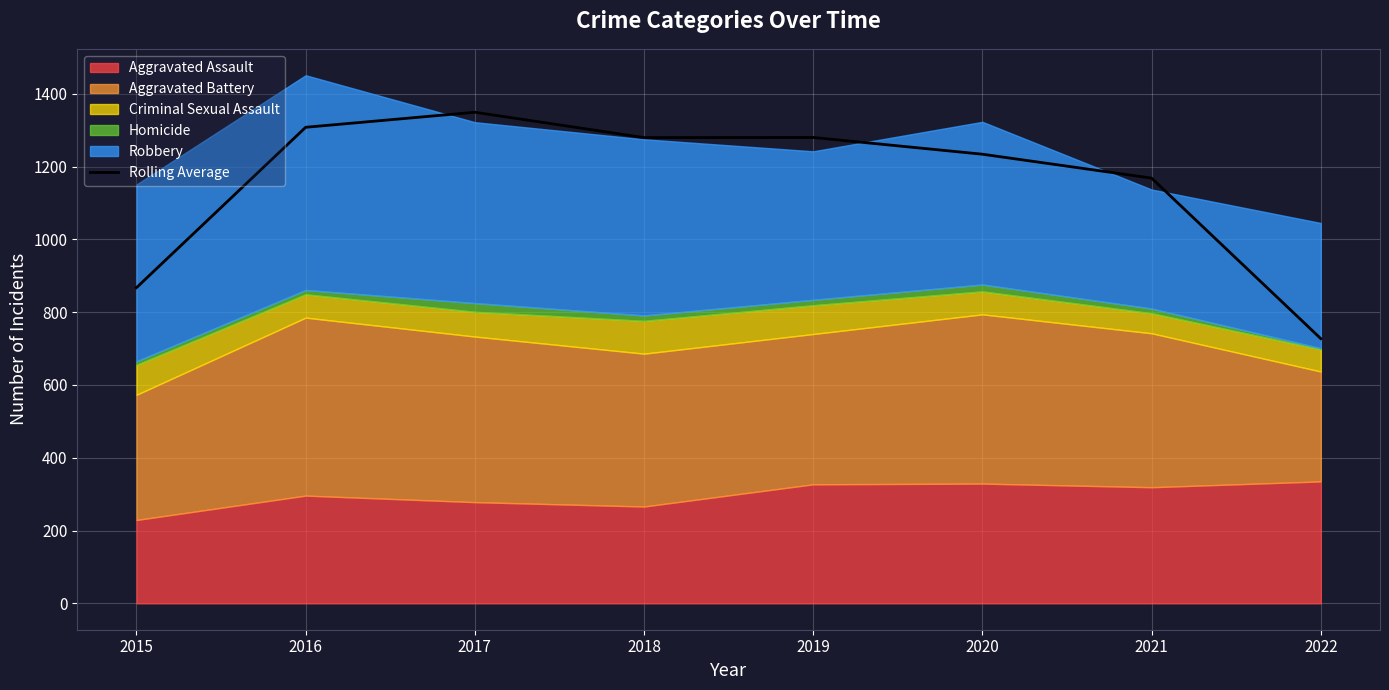

Rank the categories by value from lowest to highest.

2022, 2015, 2021, 2020, 2018, 2019, 2016, 2017